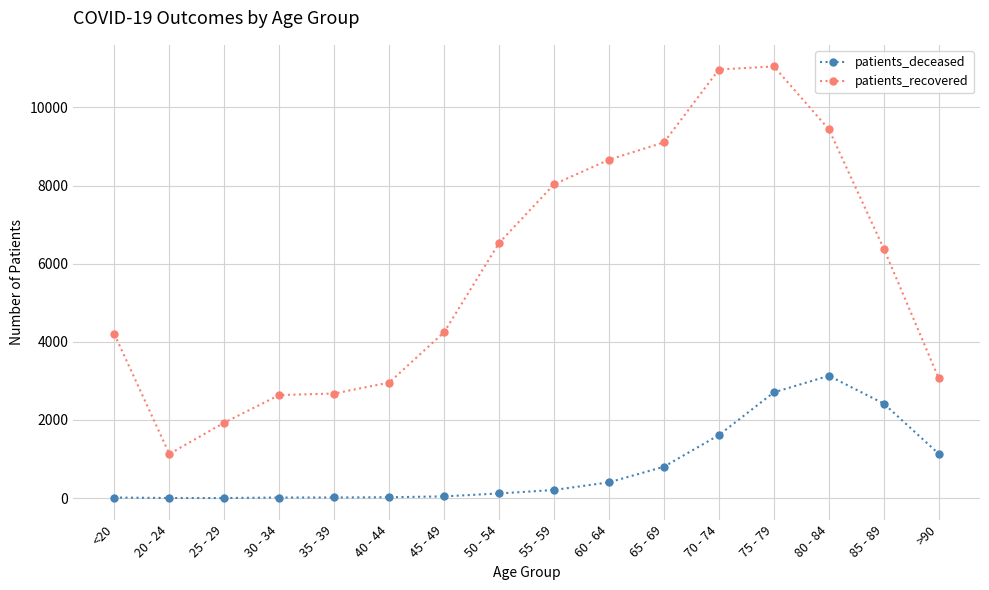

Is this an area chart (filled region under the line)?

No